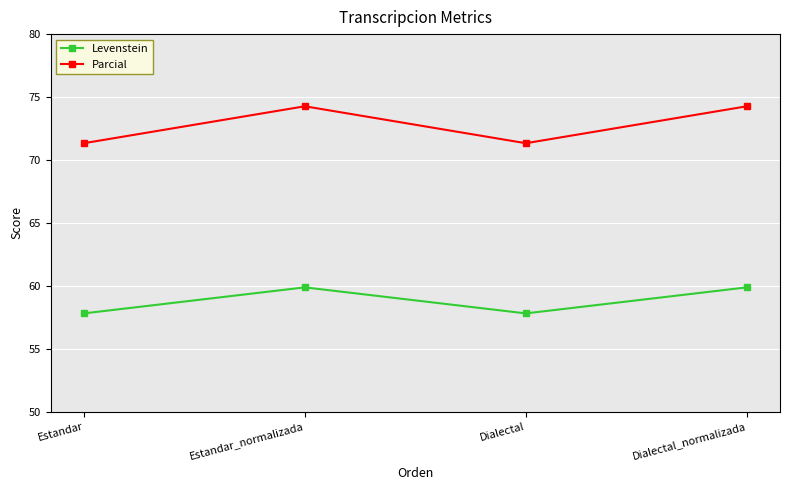

True or false: Levenstein and Parcial cross at least once.

False